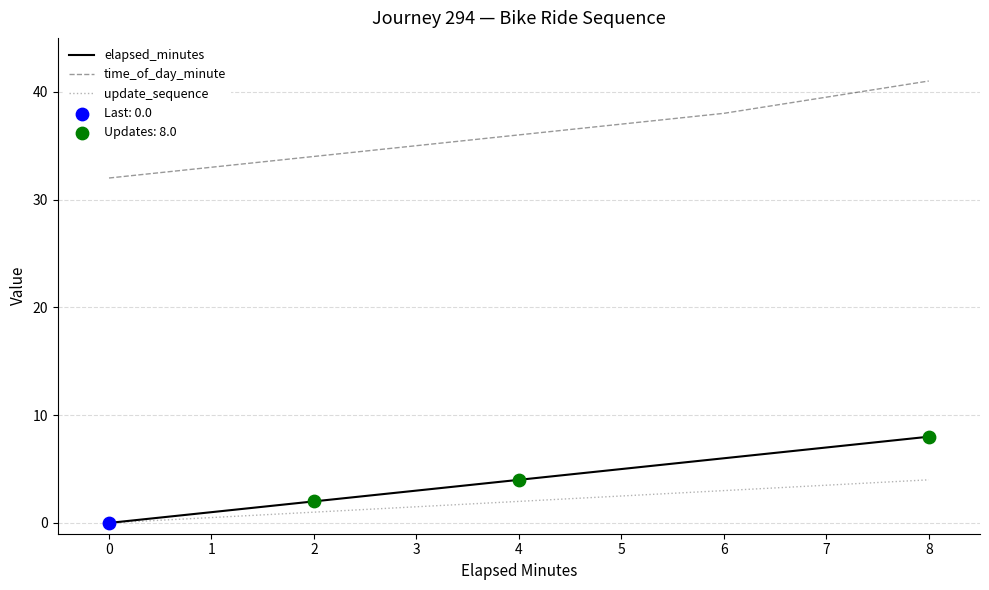

Which series has the widest spread of values?

time_of_day_minute